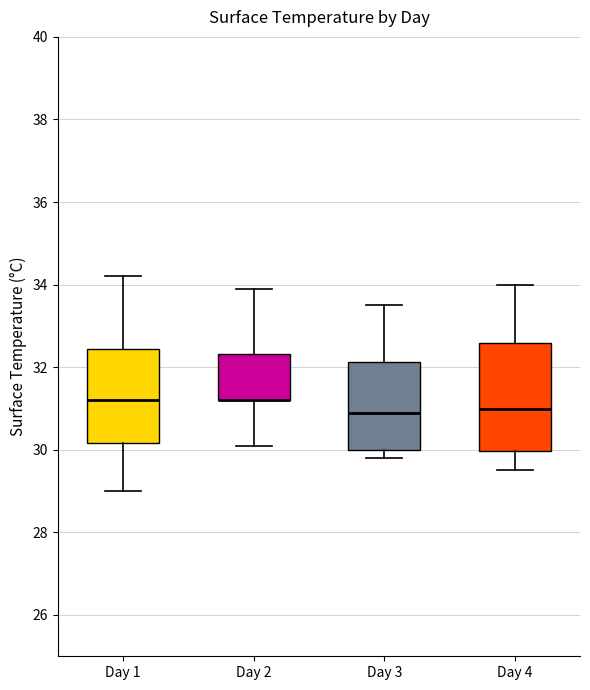

Where does the median line of the box for Day 4 sit on the y-axis? The values are not printed on the chart, so give them approximately, as read against the axis.

31.0